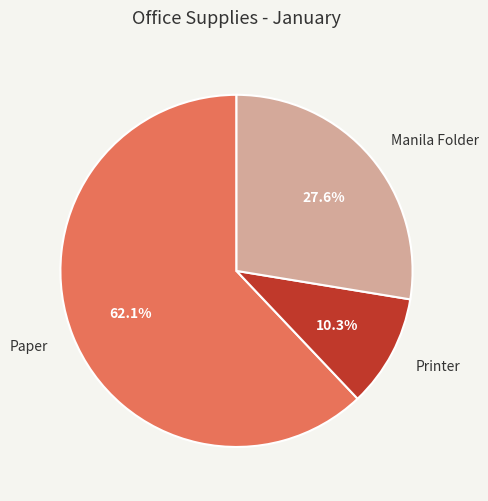

To the nearest percent, what is the combined percentage of Printer and Paper?

72%